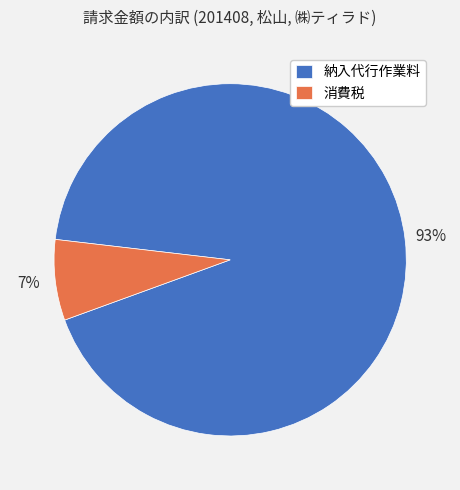

Approximately how many times larger is the value at 消費税 compared to 納入代行作業料?

0.1